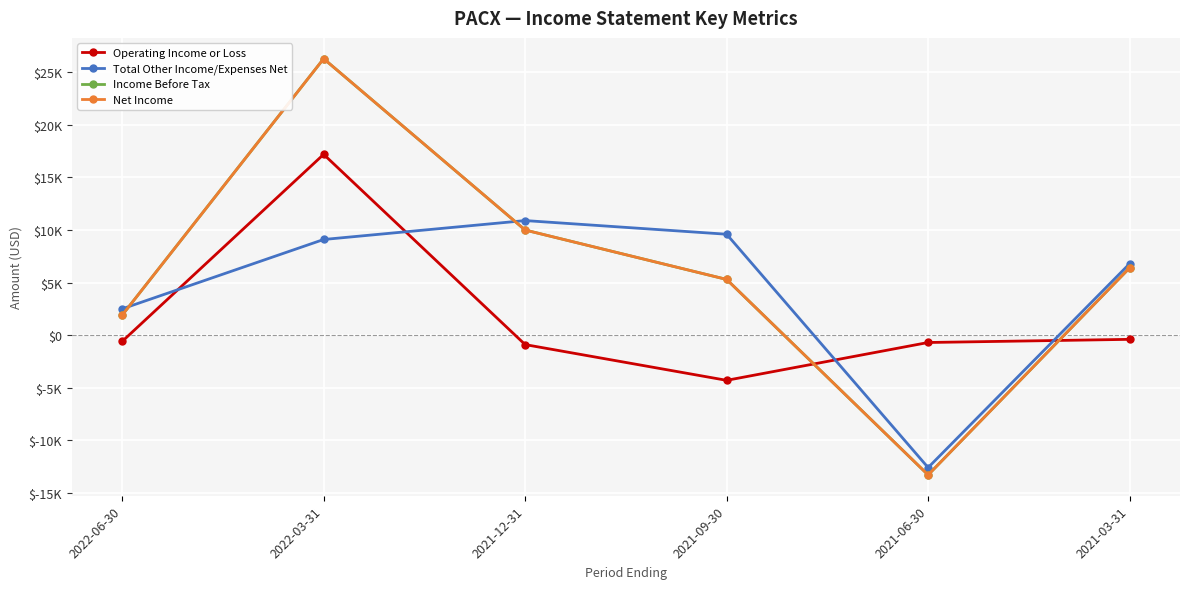

What is the approximate value of Operating Income or Loss at 2022-03-31, to the nearest 50?

17200